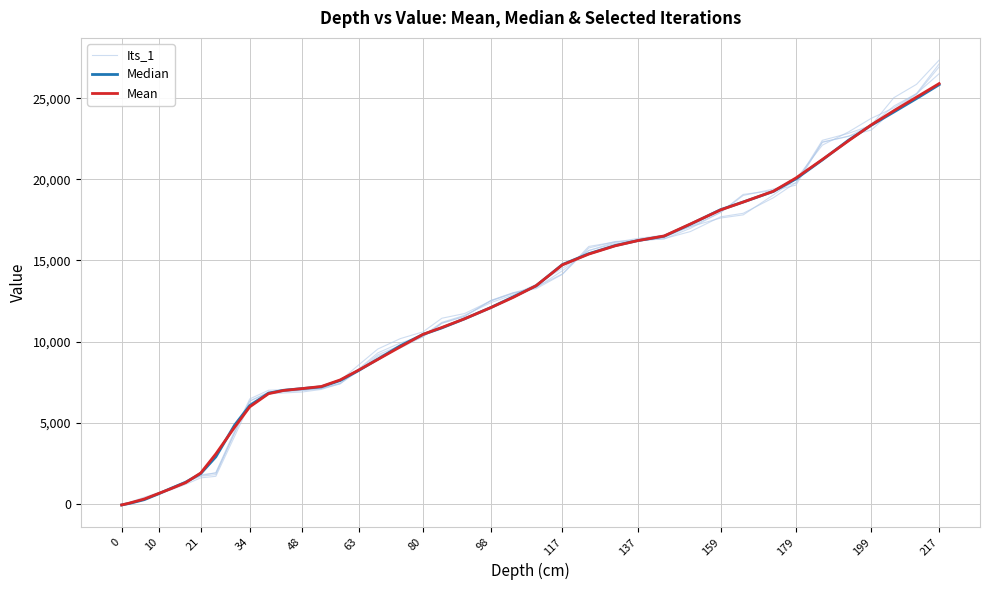

Which series ends up on top after the final intersection of Its_1 and Mean?

Its_1